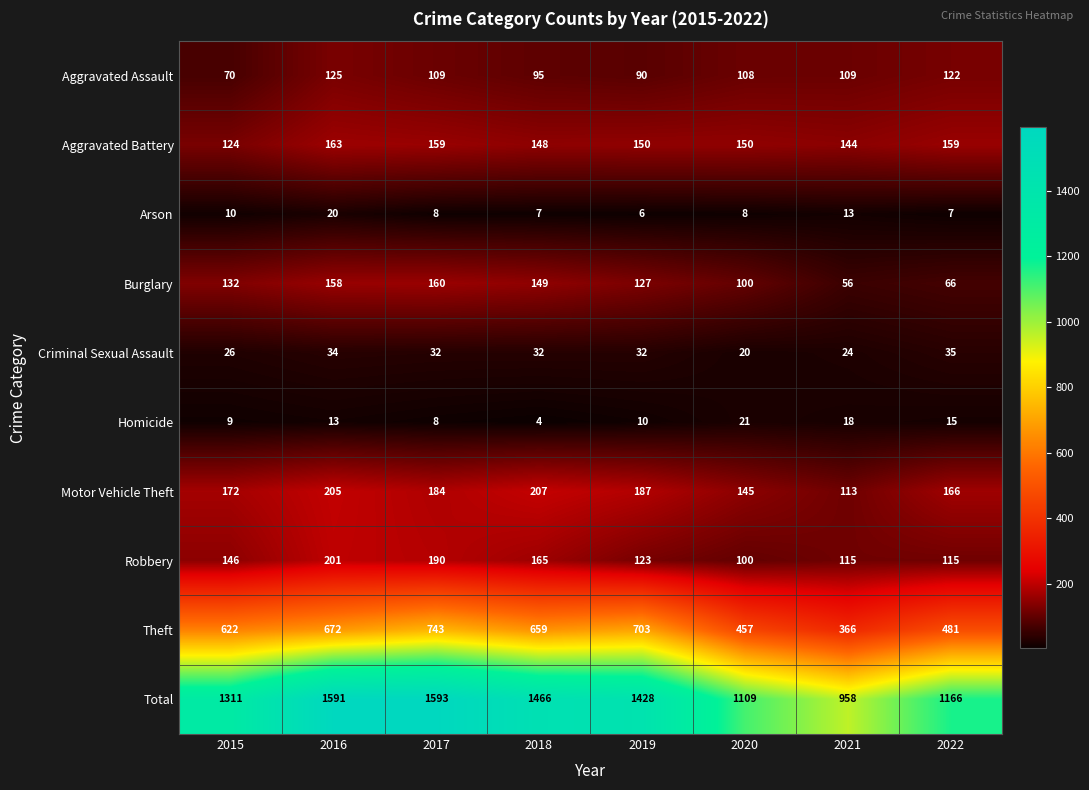

At which label is Burglary closest to 108?

2020